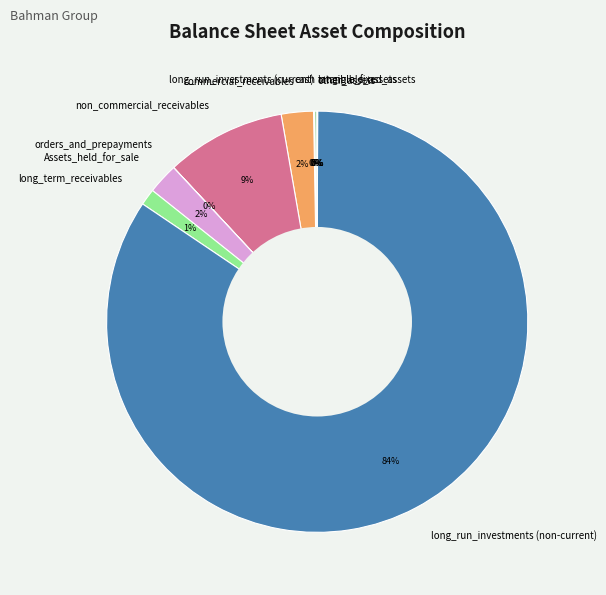

The commercial_receivables slice represents 2% of the pie. True or false?

True